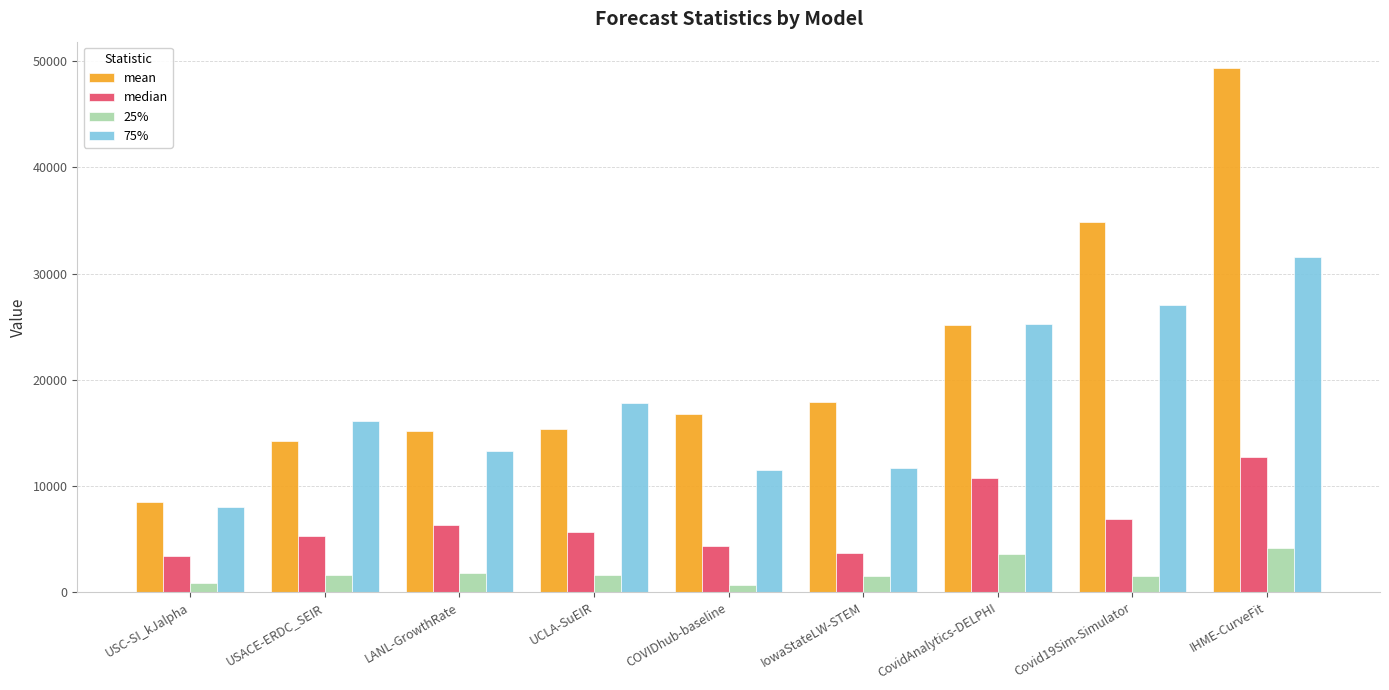

What is the difference between the maximum and second lowest values in the median series?

9078.5